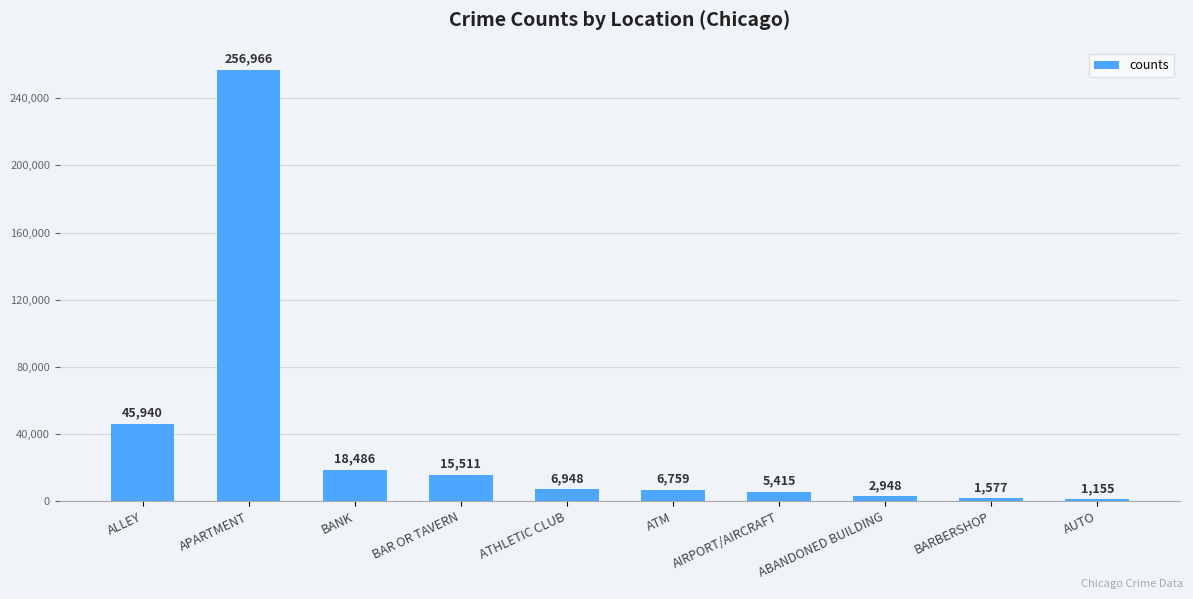

What is the label of the 4th bar from the left?

BAR OR TAVERN